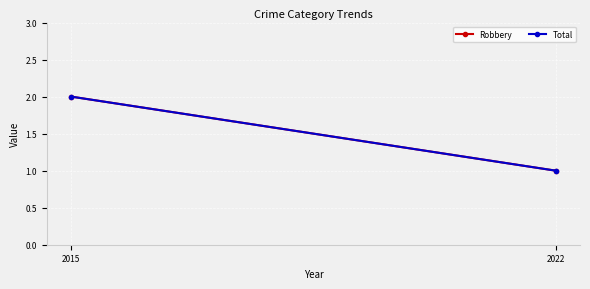

How many lines are shown in the chart?

2